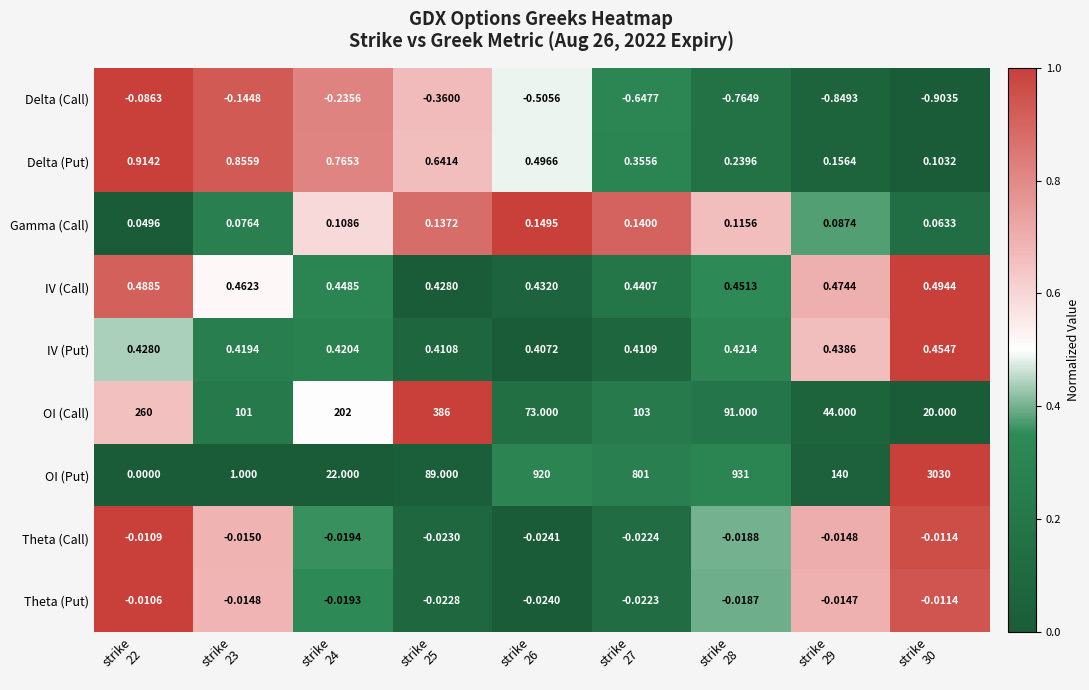

Which series has the widest spread of values?

OI (Put)